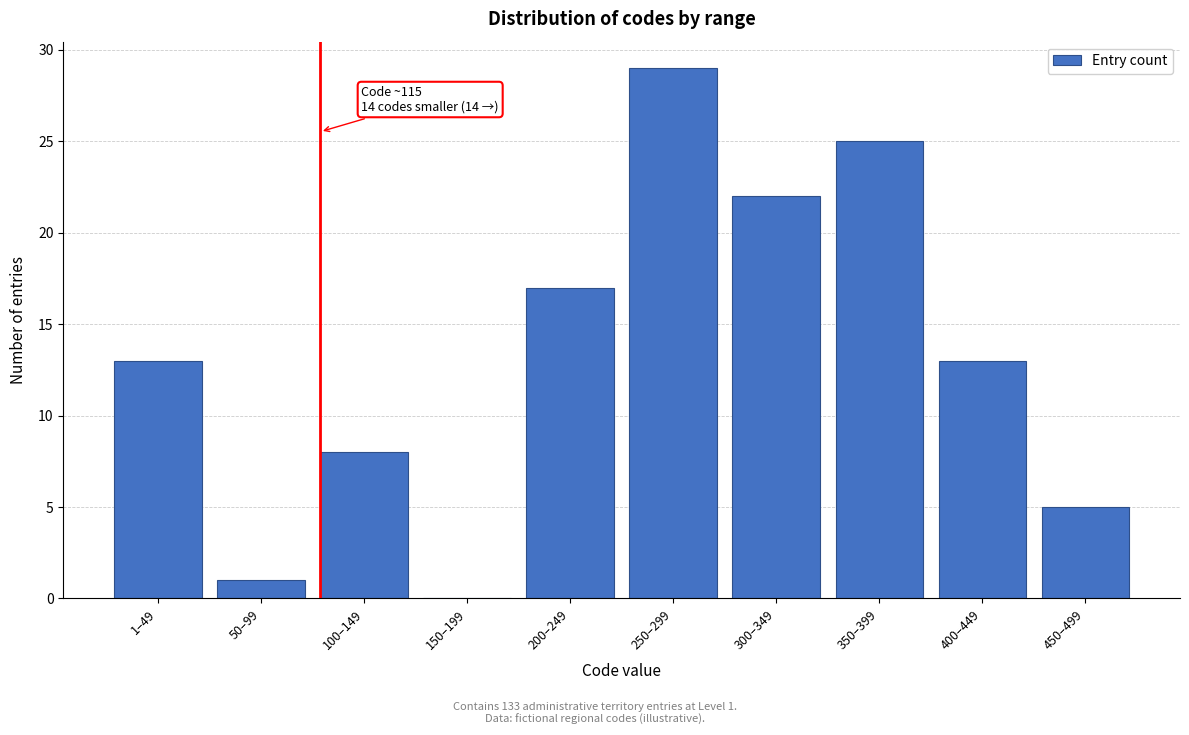

Reading left to right, list all the values displayed in this chart.

1–49=13	50–99=1	100–149=8	150–199=0	200–249=17	250–299=29	300–349=22	350–399=25	400–449=13	450–499=5